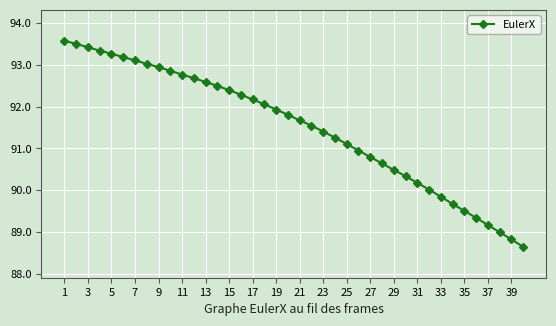

What is the value of the 34th point from the left?

89.7